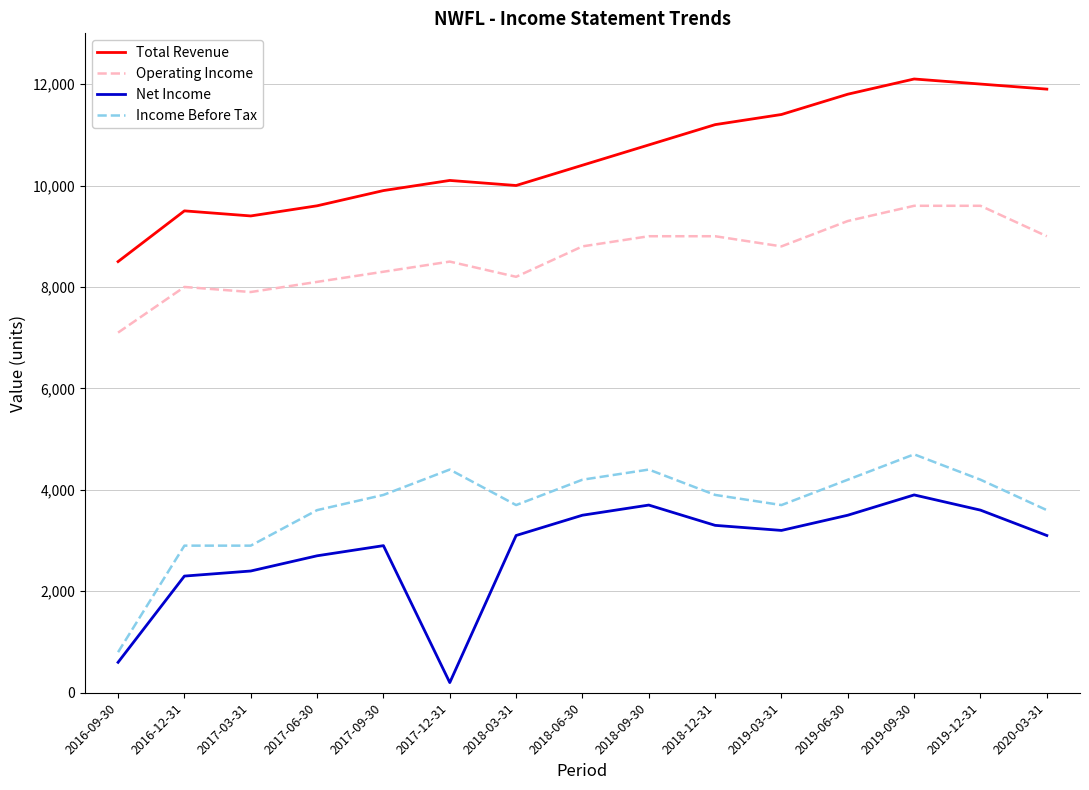

Which series has the largest total across all categories?

Total Revenue